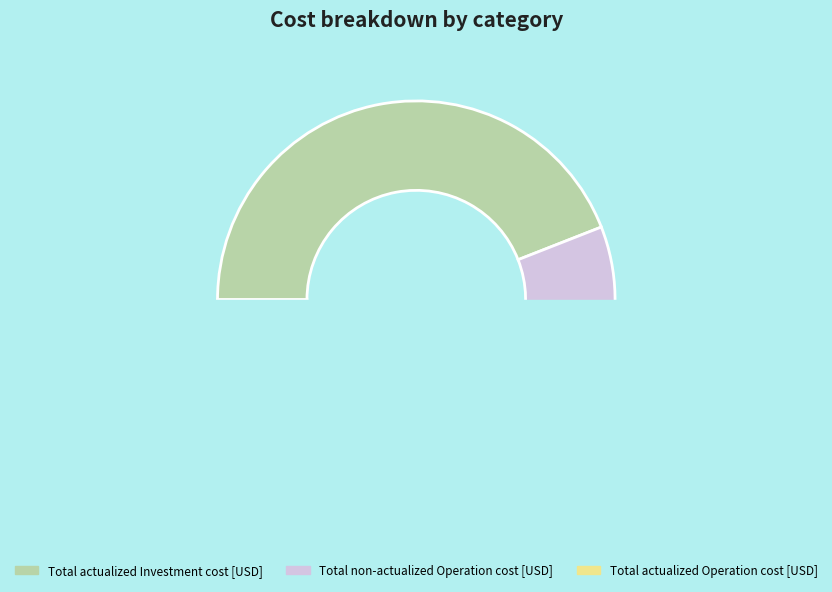

How many segments does this pie chart have?

3